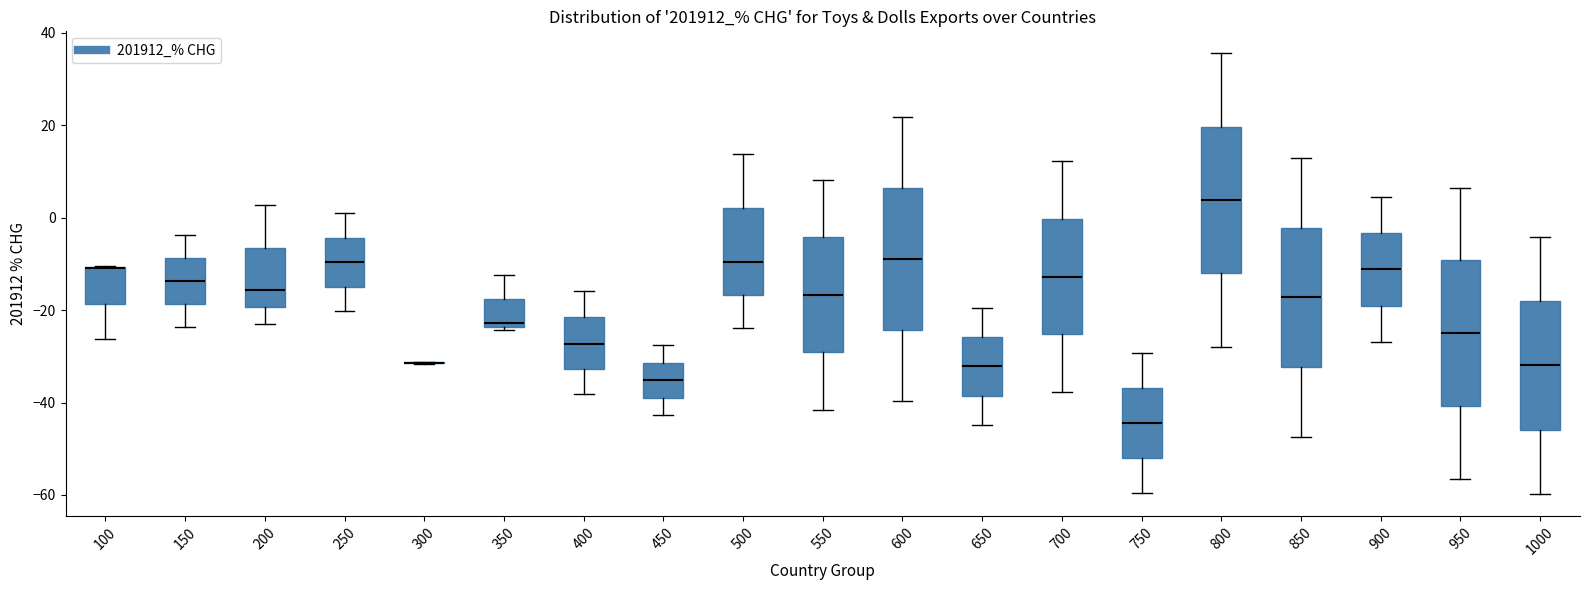

Where is the lower edge of the box at x = 350 on the y-axis? The values are not printed on the chart, so give them approximately, as read against the axis.

-24